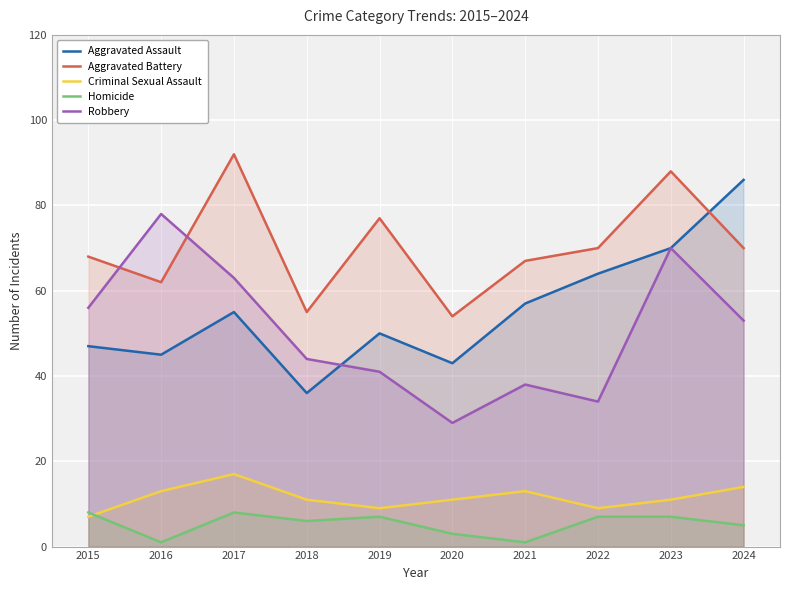

What is the difference between the maximum and minimum values in the Robbery series?

49